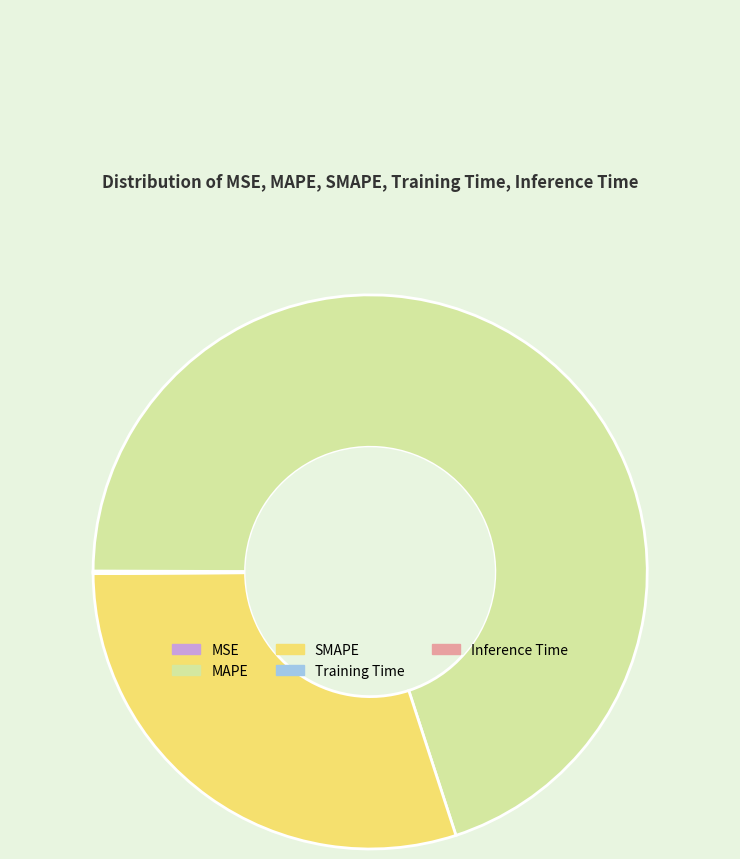

What is the largest slice in the pie chart?

MAPE